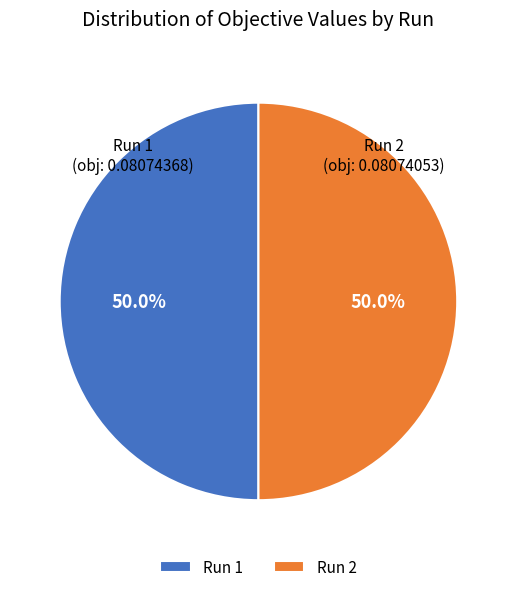

Count the number of slices in the pie.

2